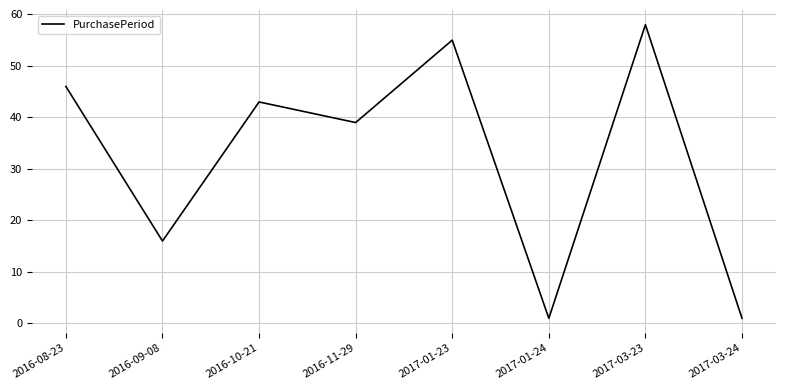

What position from the right is 2016-10-21?

6